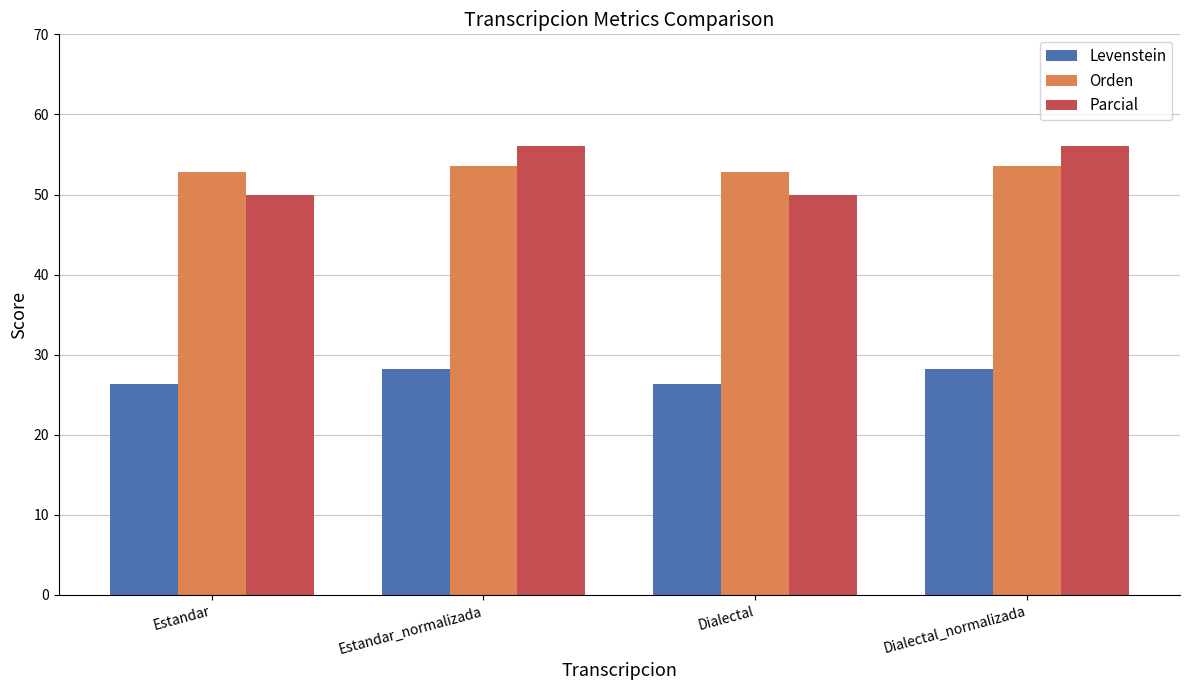

Between Dialectal and Dialectal_normalizada, which series saw the biggest shift?

Parcial